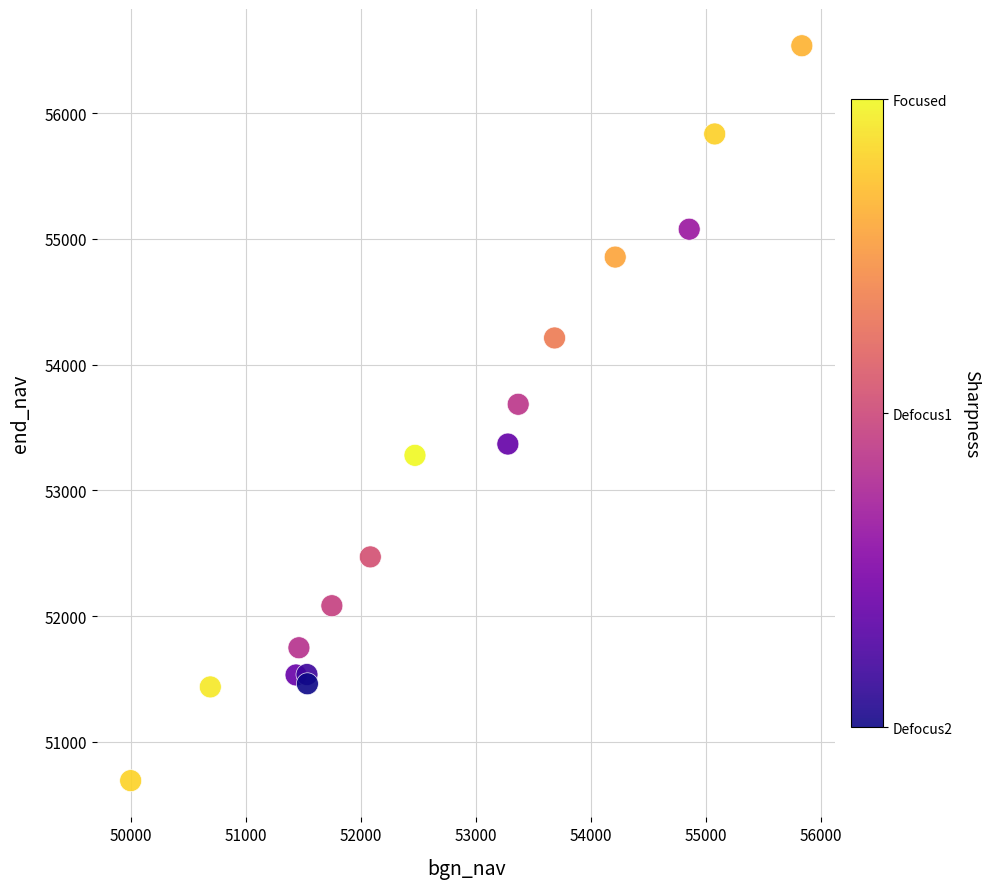

What is the range of Y values (max minus min)?

5842.6